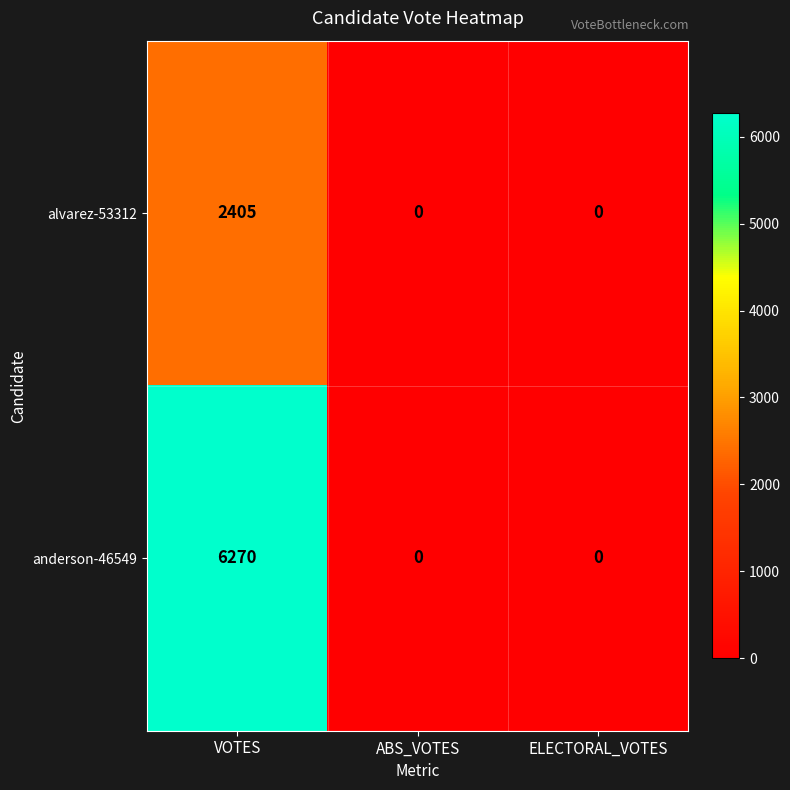

Rank the series by their average value, from lowest to highest.

alvarez-53312, anderson-46549